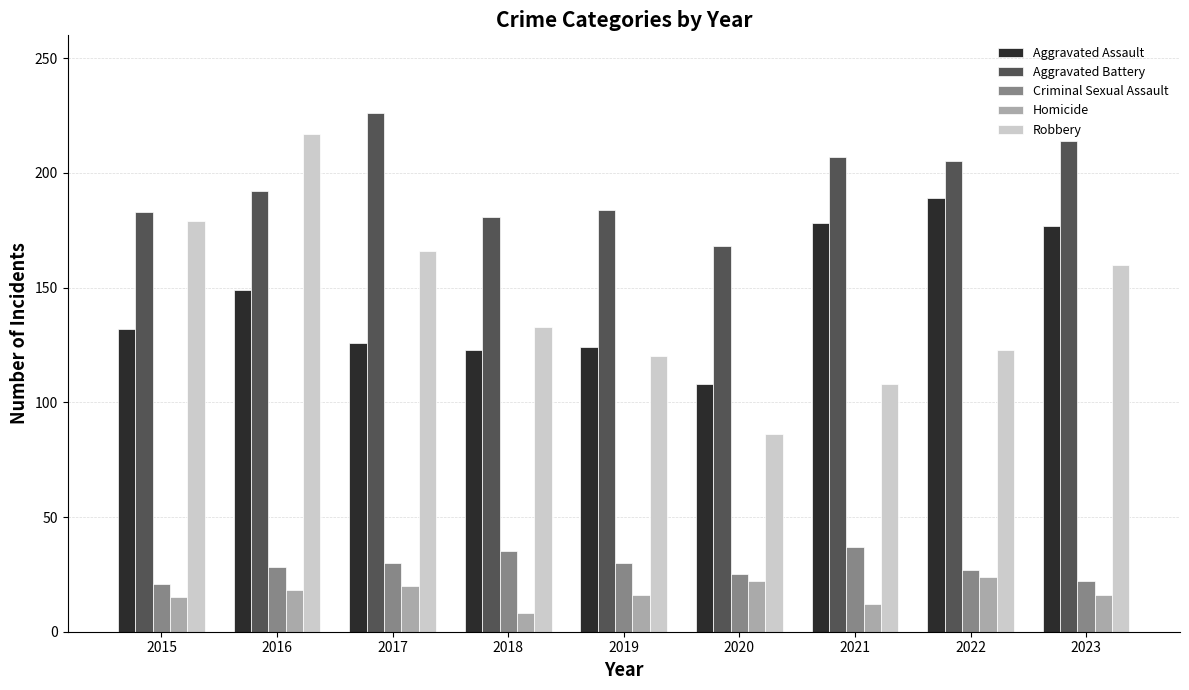

At 2015, list the series in order from largest to smallest.

Aggravated Battery, Robbery, Aggravated Assault, Criminal Sexual Assault, Homicide